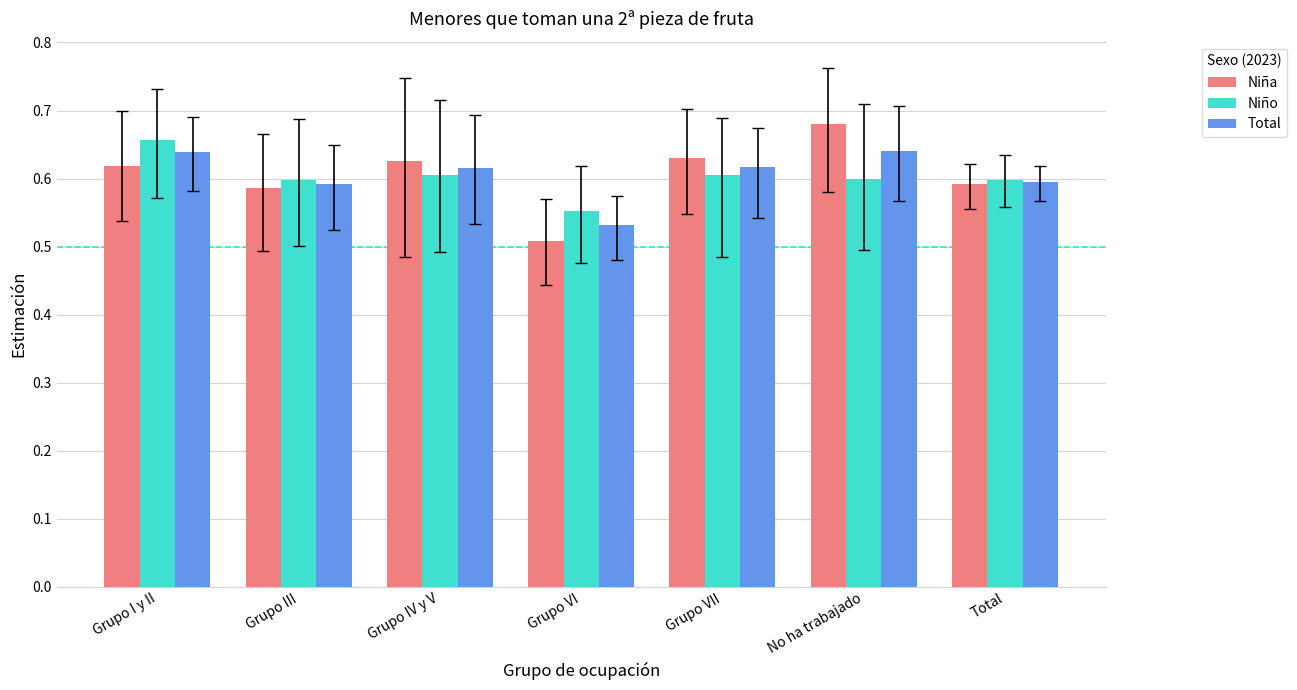

At which category does the chart reach its peak across all series?

No ha trabajado